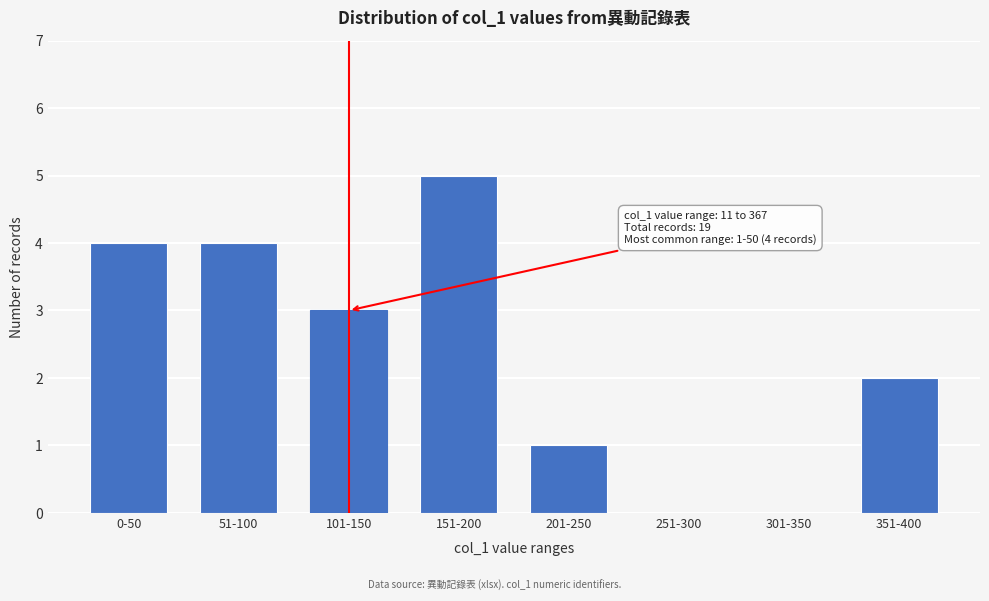

Reading right to left, transcribe all the data shown in this chart.

351-400=2	301-350=0	251-300=0	201-250=1	151-200=5	101-150=3	51-100=4	0-50=4